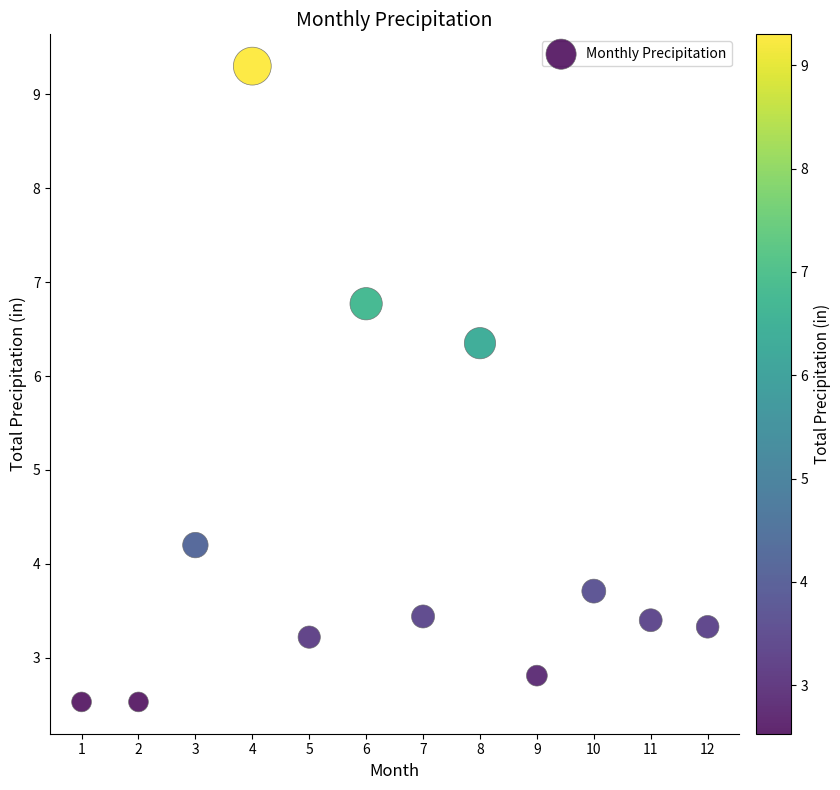

What Y value in the scatter plot is closest to 5?

4.2